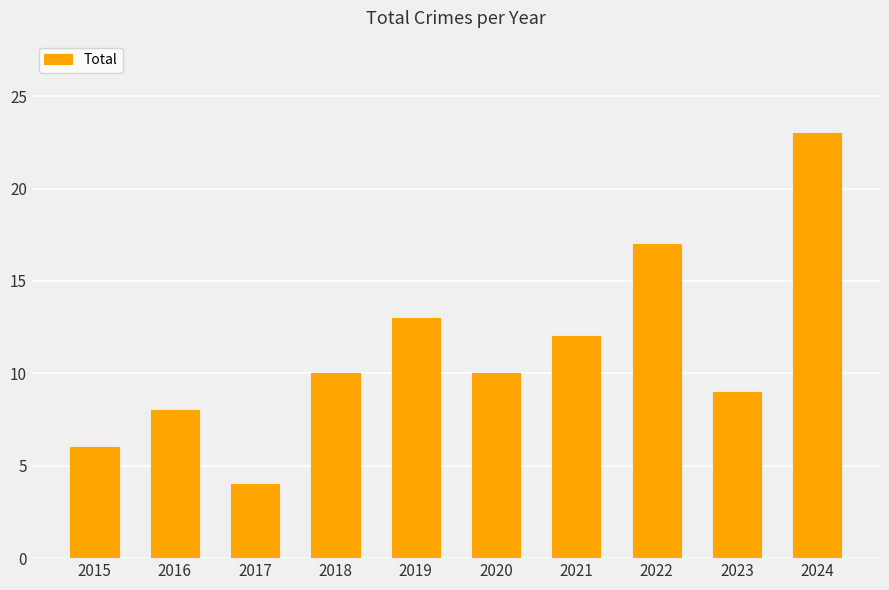

Count the number of data series in this chart.

1